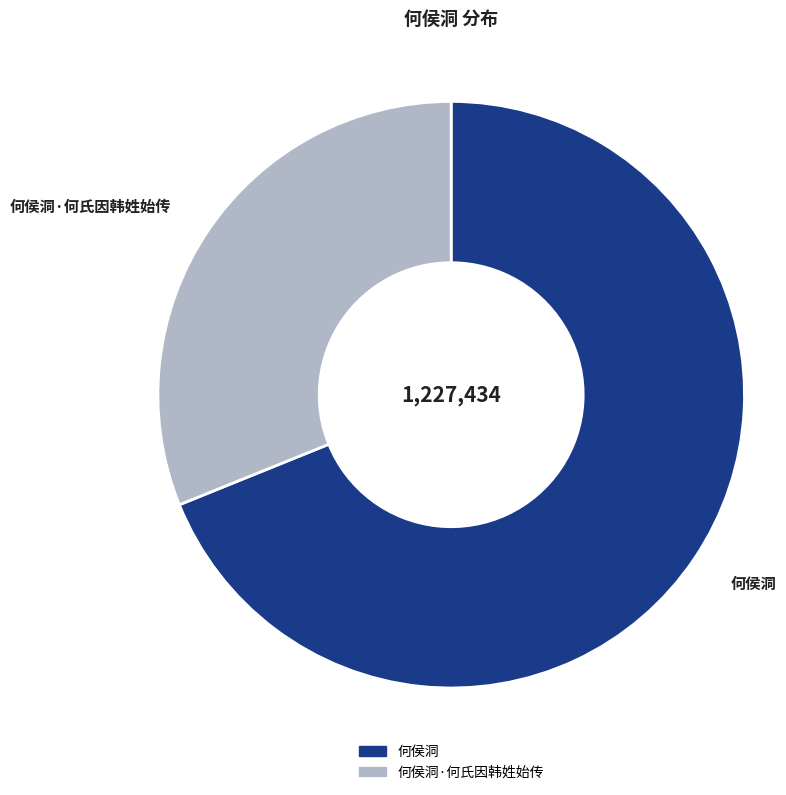

How many segments does this pie chart have?

2